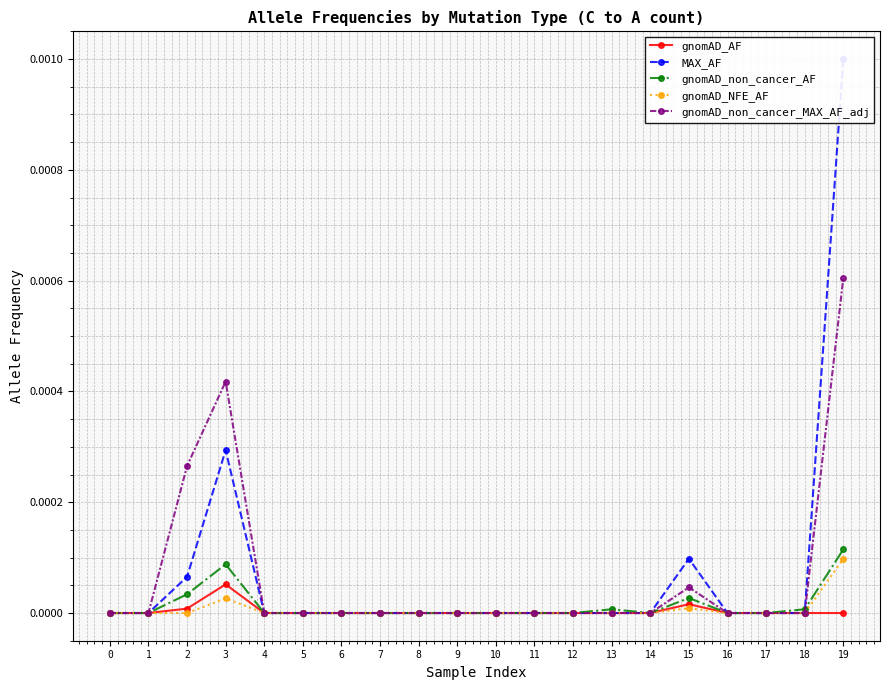

How many categories are shown in the chart?

20